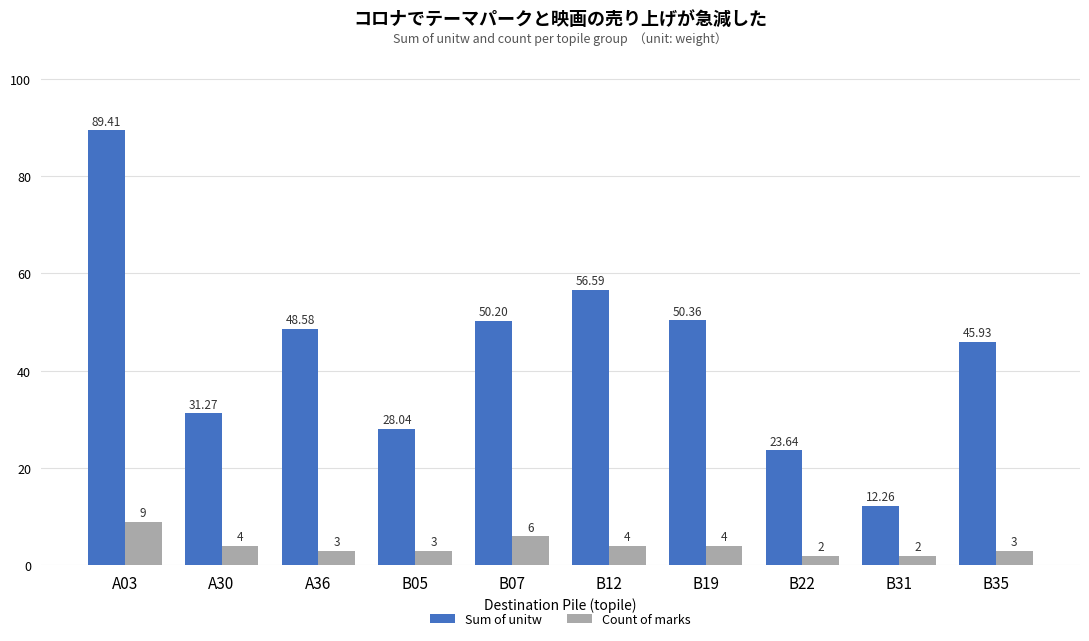

What position from the right is B05?

7